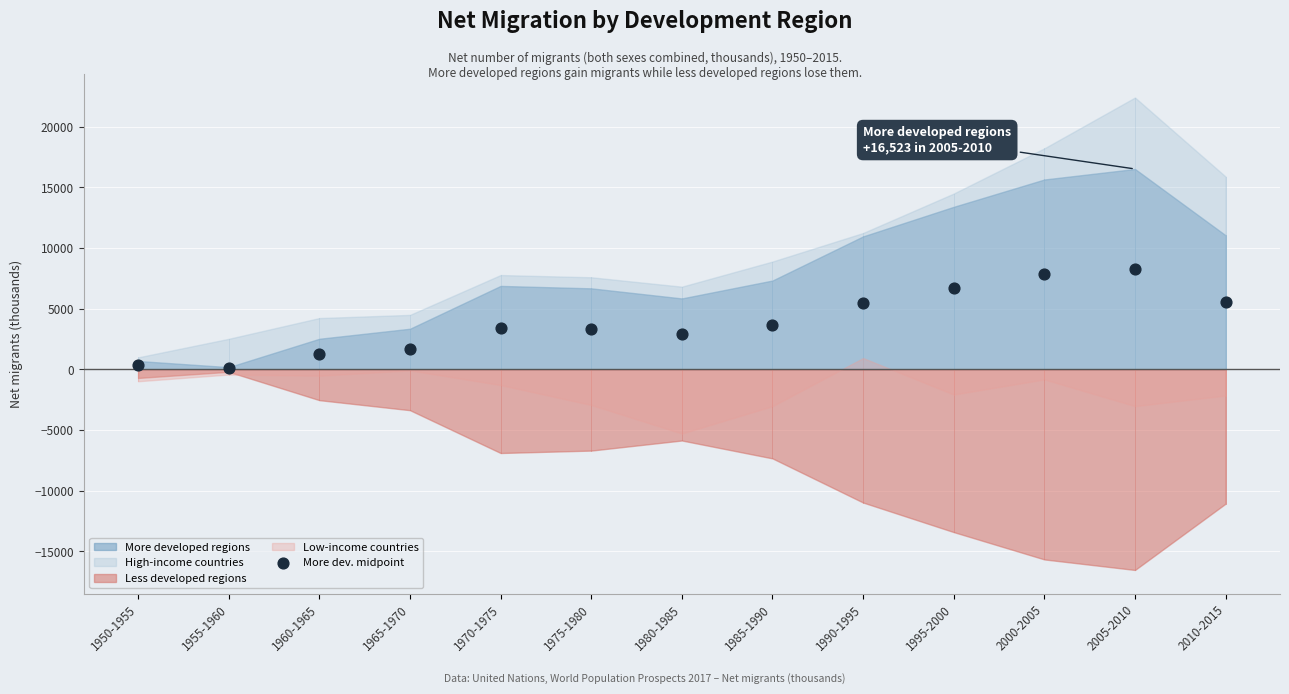

What is the range of Y values (max minus min)?

8165.5